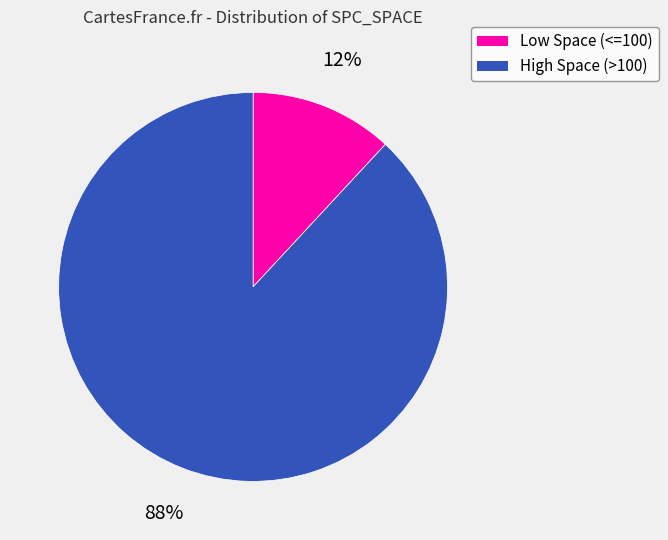

Is there a majority slice in this chart?

Yes